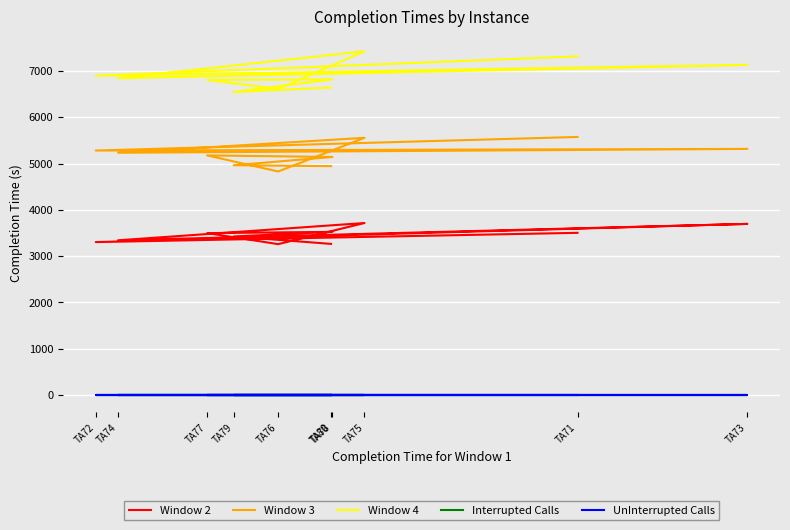

The value of Window 4 at TA73 is 1555. True or false?

False